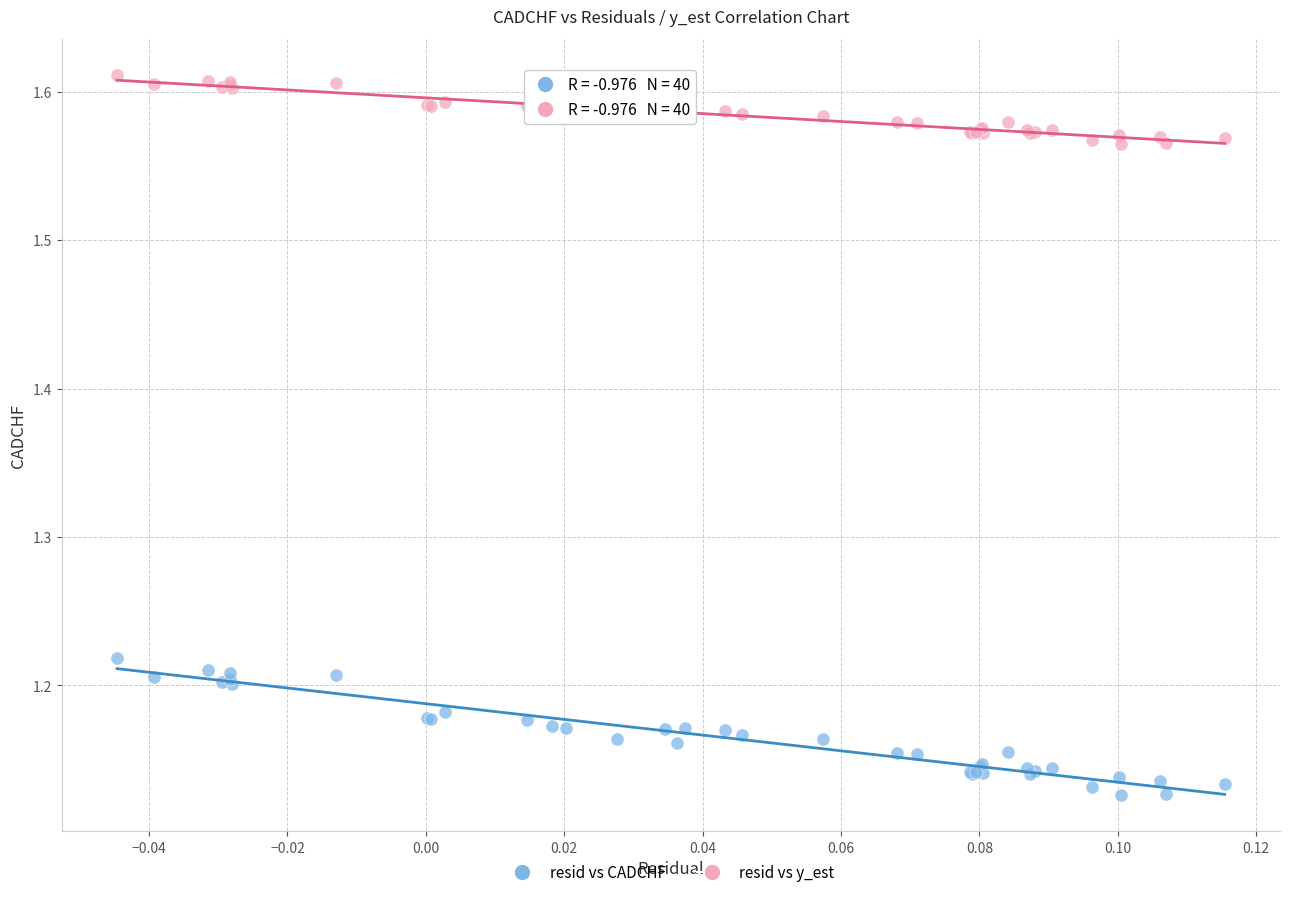

Which series reaches the maximum Y coordinate?

resid vs y_est